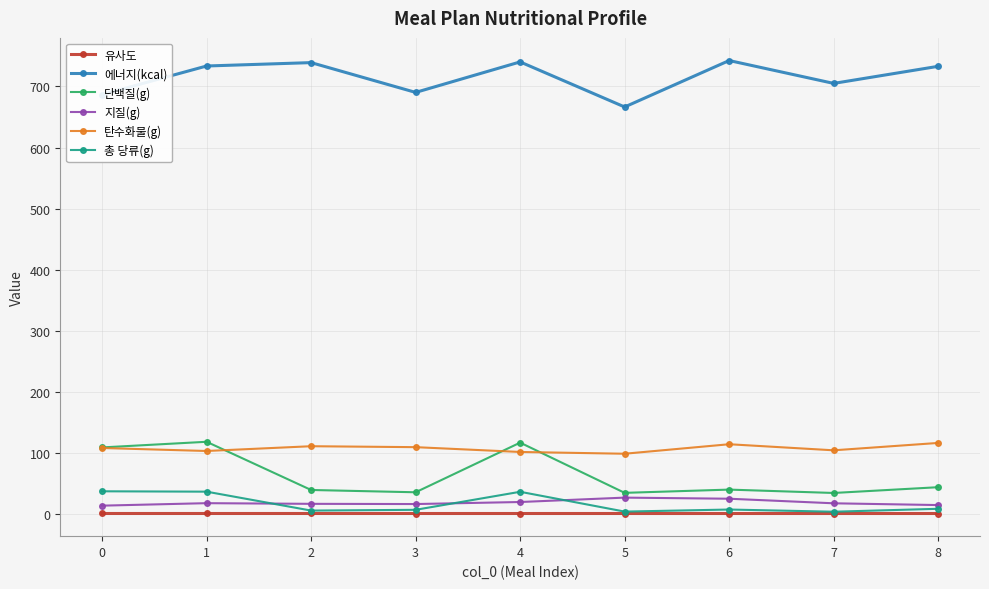

How many values in the 탄수화물(g) series are below 108?

4